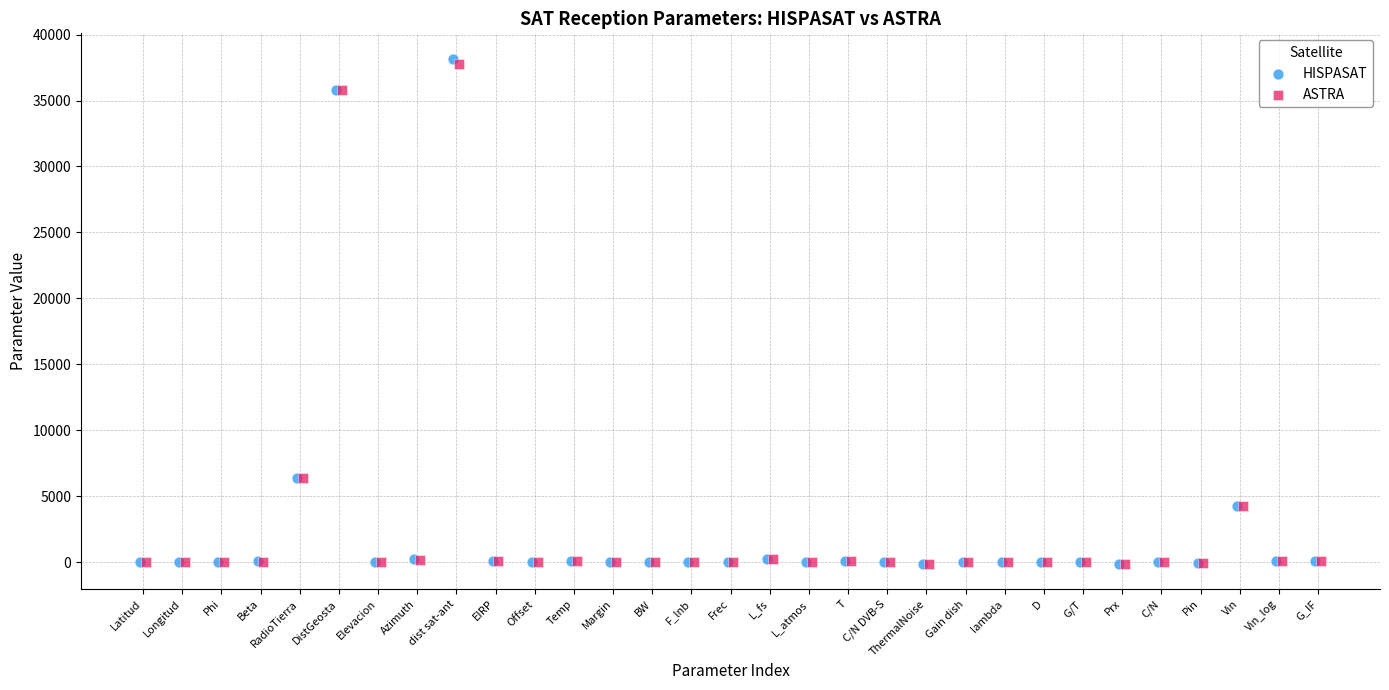

Which series has the largest Y range (max minus min)?

HISPASAT